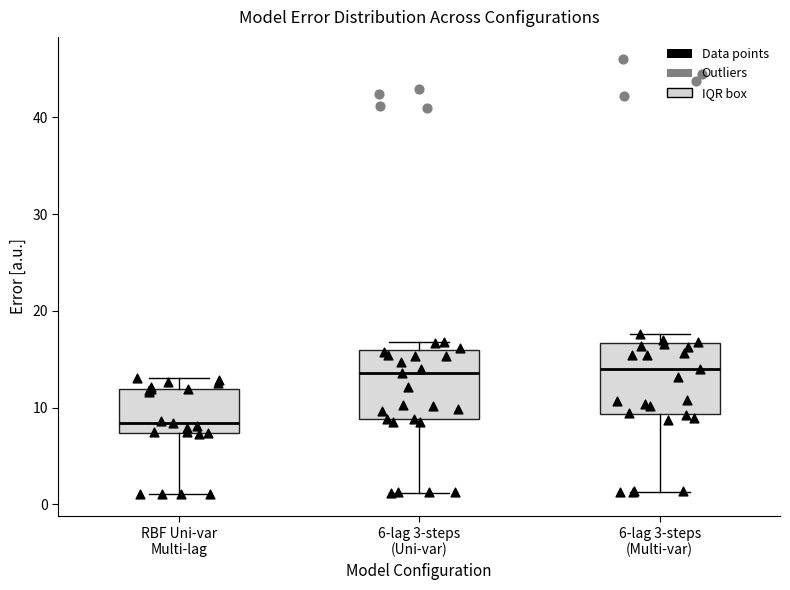

Where does the lower whisker of the box for 6-lag 3-steps (Uni-var) end on the y-axis? The values are not printed on the chart, so give them approximately, as read against the axis.

1